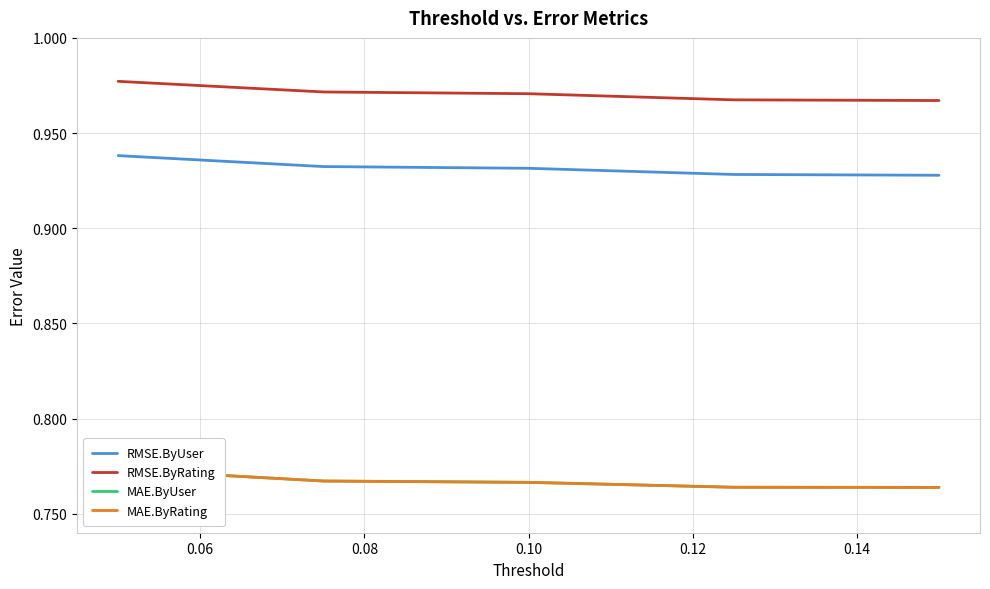

True or false: RMSE.ByUser and RMSE.ByRating cross at least once.

False